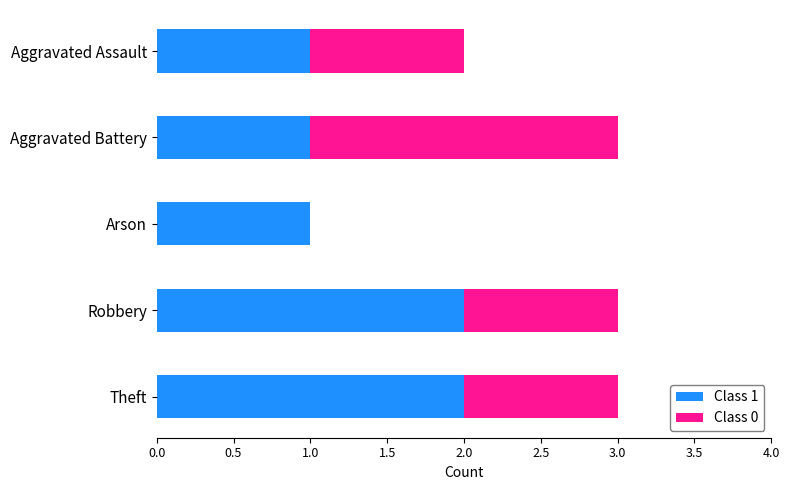

The Class 1 series shows 2 at Robbery. True or false?

True